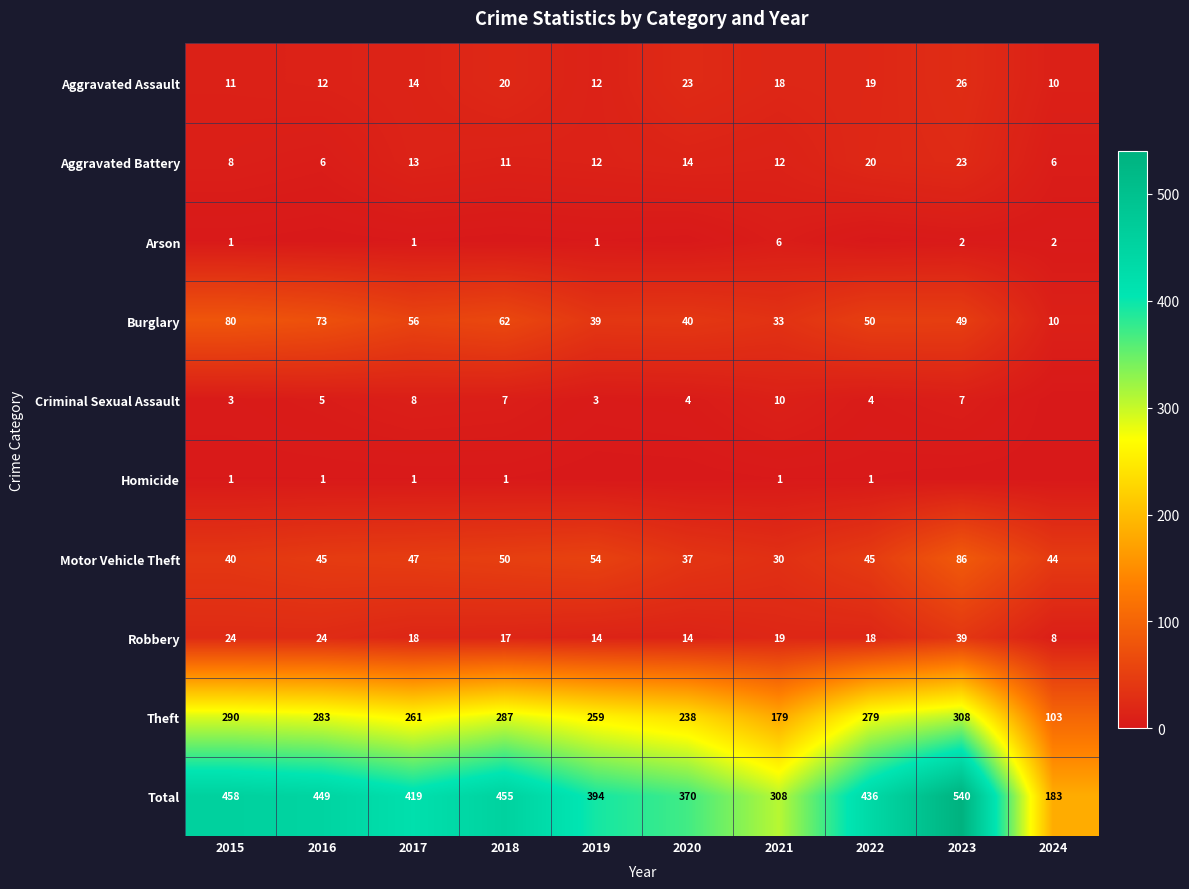

At which category is the sum across all series the highest?

2023